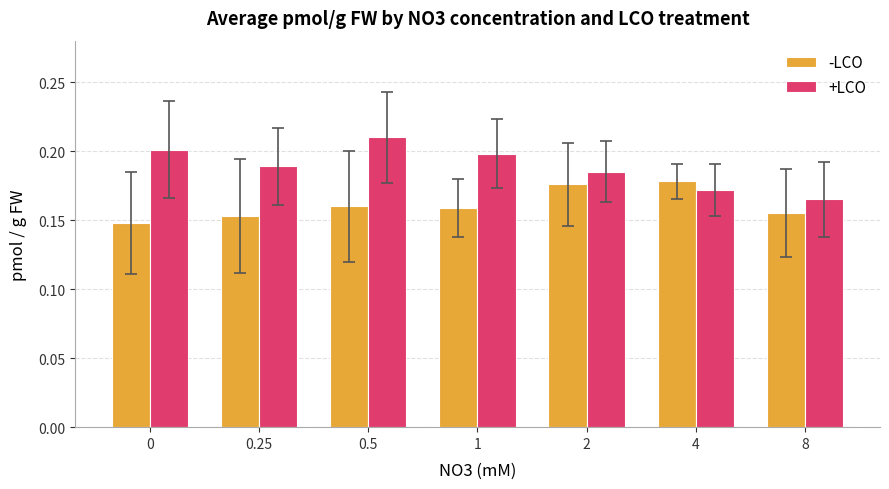

The +LCO series shows 0.1 at 4. True or false?

False